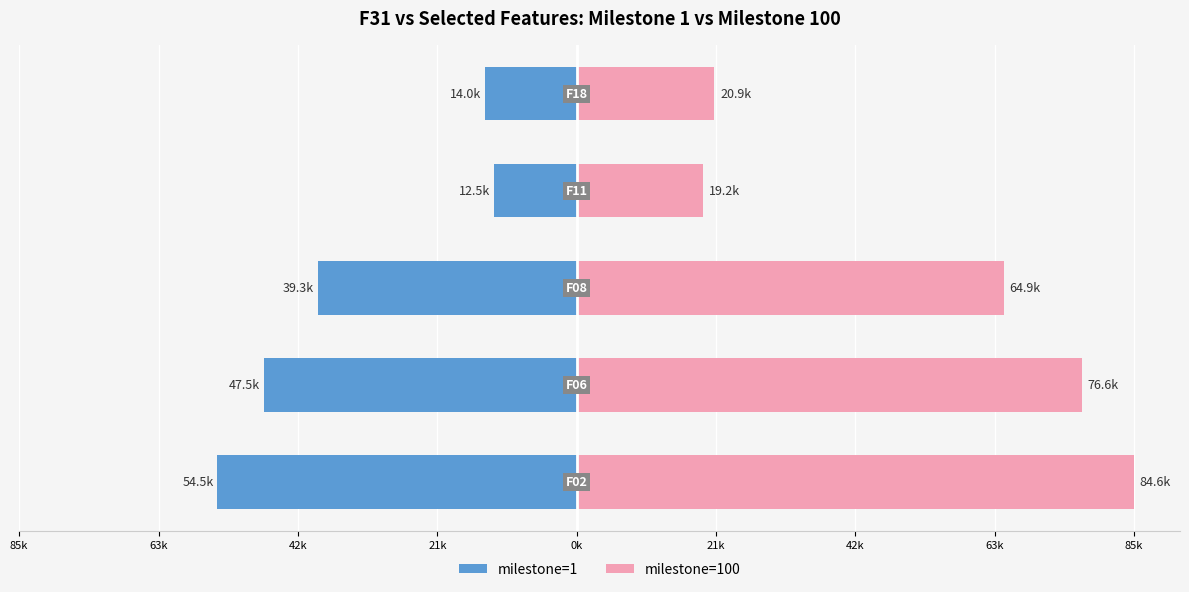

Reading left to right, list all the values displayed in this chart.

milestone=1: 85k=-54509.0	63k=-47485.0	42k=-39296.0	21k=-12509.9	0k=-13955.2
milestone=100: 85k=84602.0	63k=76610.1	42k=64850.2	21k=19177.2	0k=20909.9